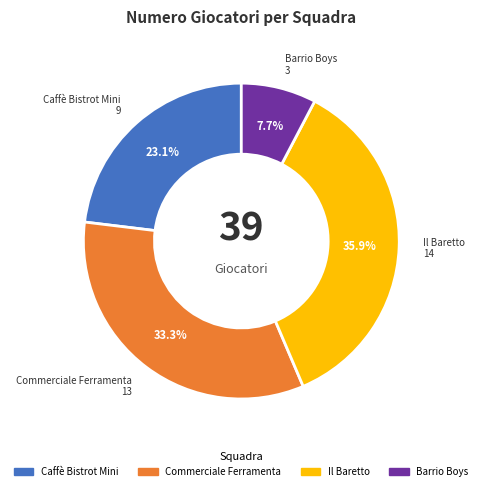

To the nearest percent, what is the difference between the Commerciale Ferramenta and Barrio Boys slice percentages?

26%